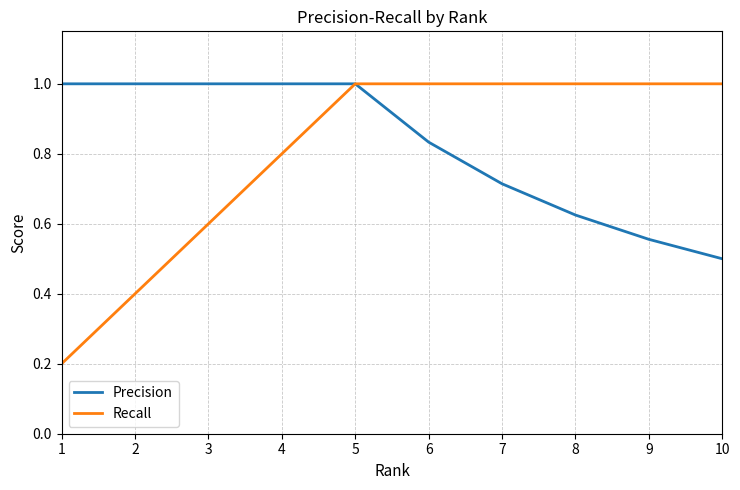

True or false: Precision has a value of 1.2 at 7.

False